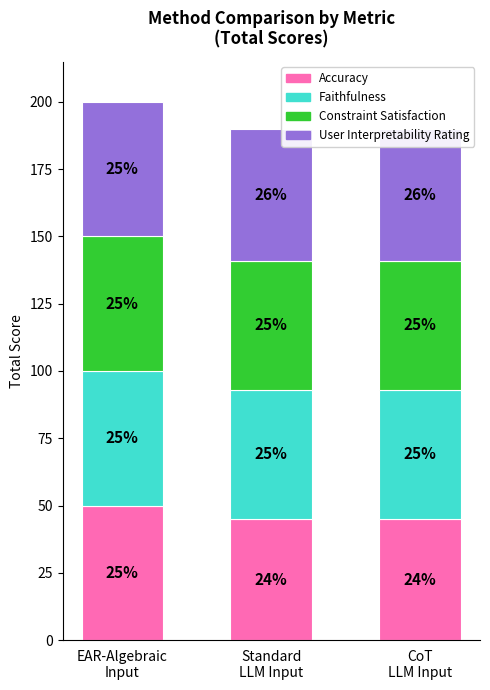

Which slice is the smallest?

Standard
LLM Input